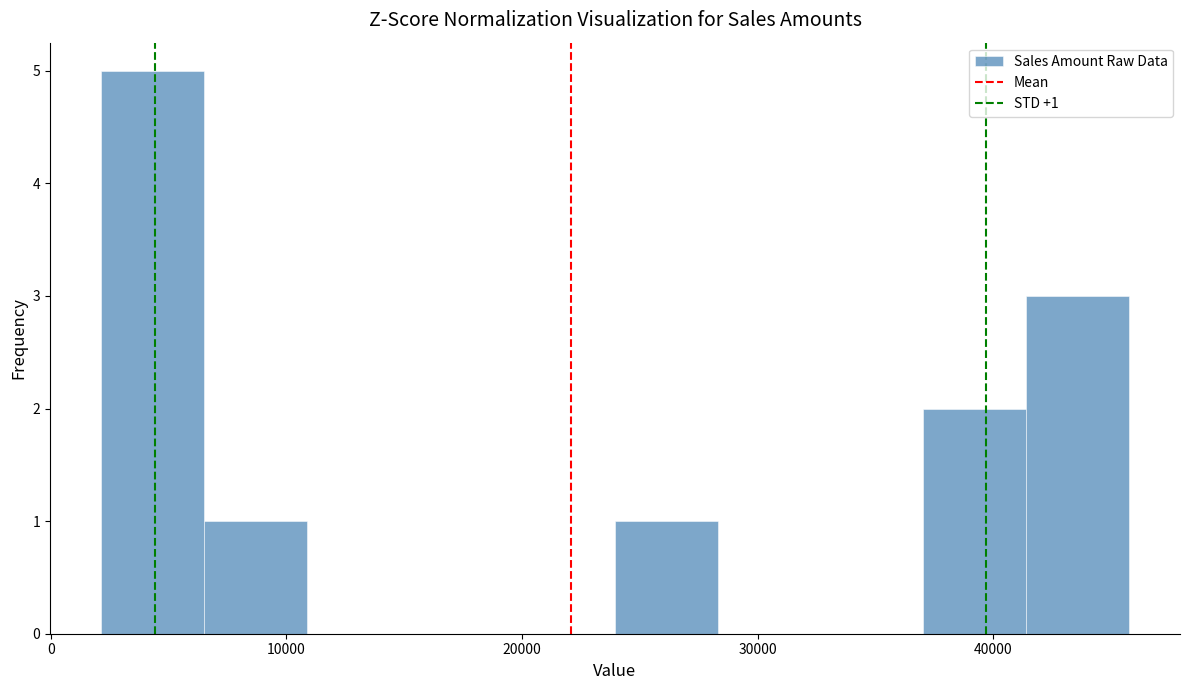

Which range on the x-axis has the tallest bar?

2000 to 7000